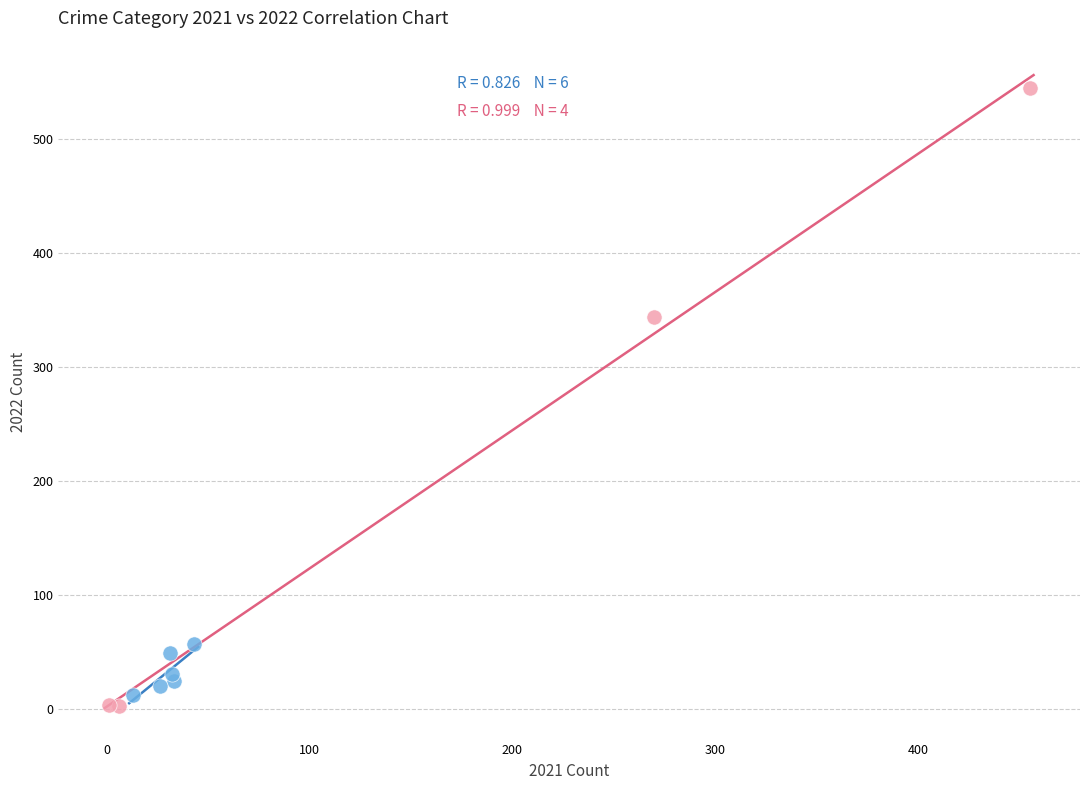

Which series has the widest spread of Y values?

Arson / Homicide / Theft / Total